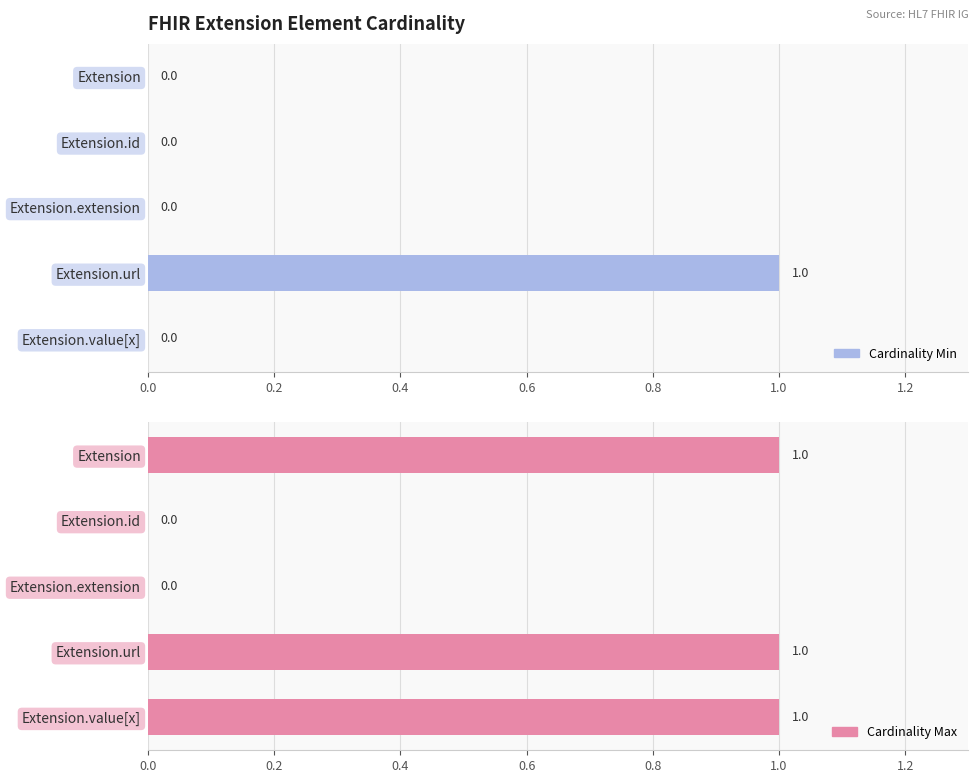

The Max series shows 0 at 0.4. True or false?

True